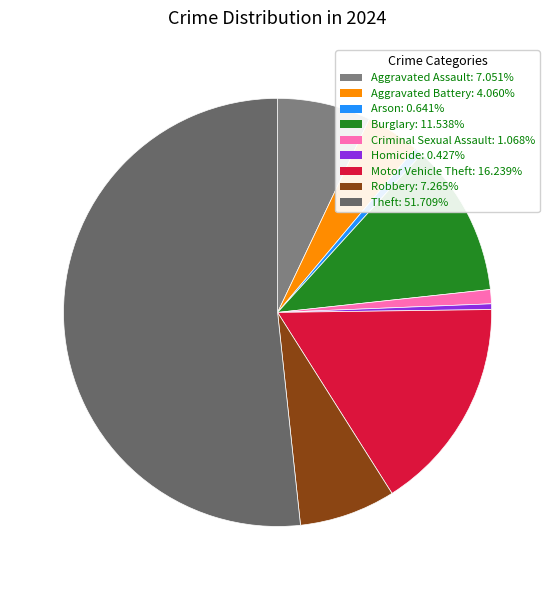

To the nearest percent, what is the difference between the Burglary and Criminal Sexual Assault slice percentages?

10%